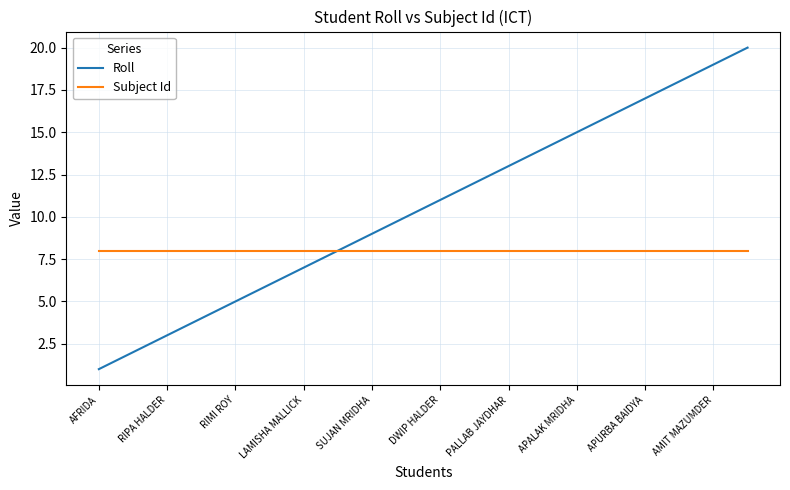

Which series has the largest total across all categories?

Roll